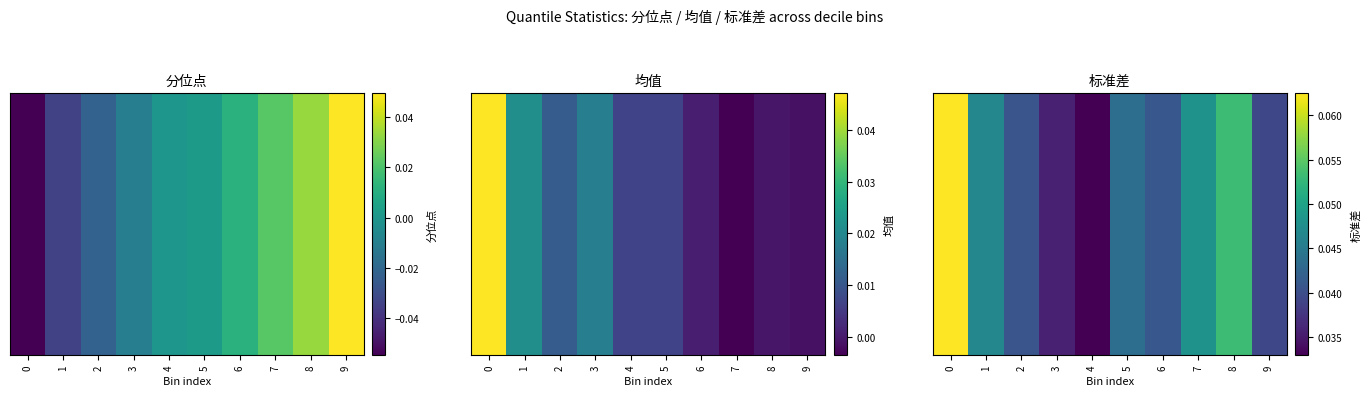

The chart shows a value of 0.0 at 6. True or false?

False